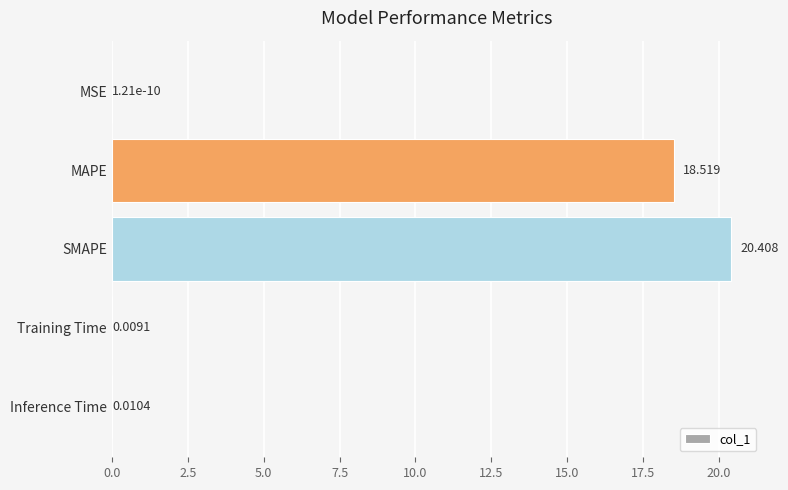

At which label is the value closest to 10?

MAPE